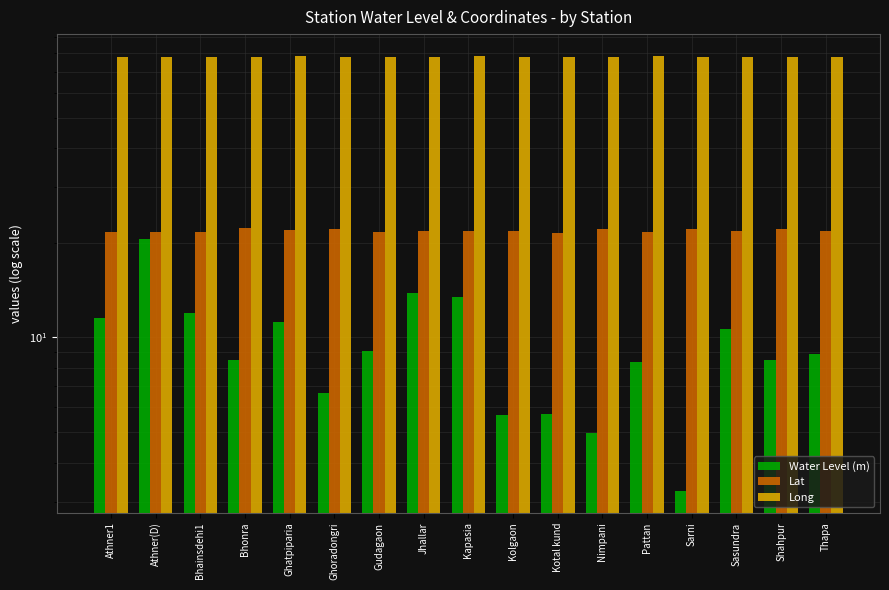

What value does the Lat series have at Ghoradongri?

22.1